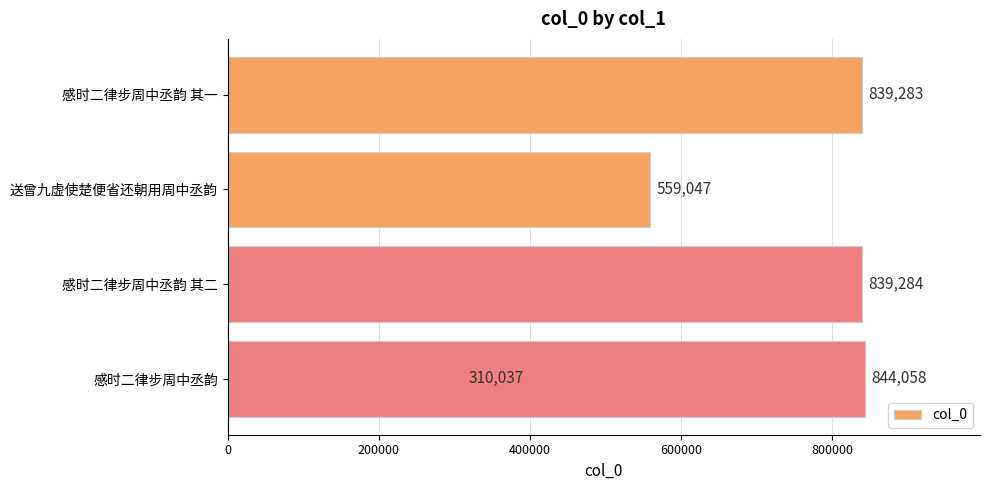

What is the sum of all values?

3391709